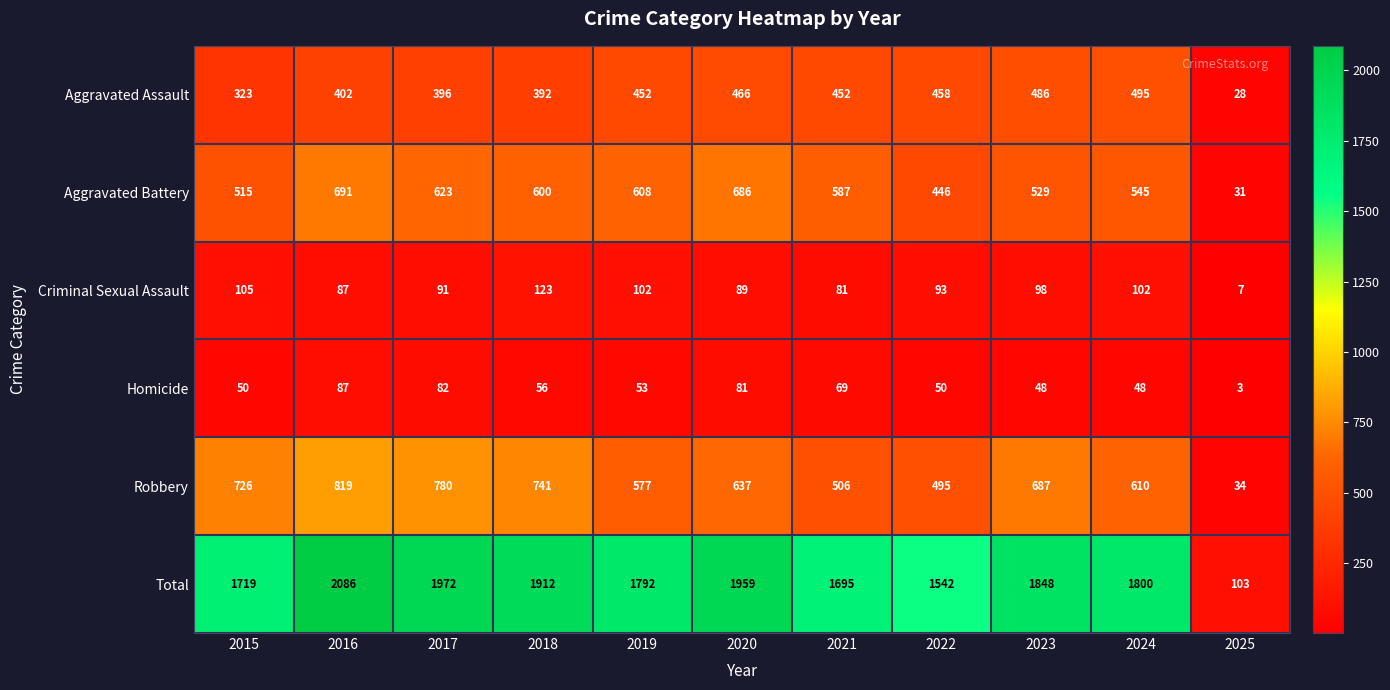

What is the difference between the maximum and minimum values in the Robbery series?

785